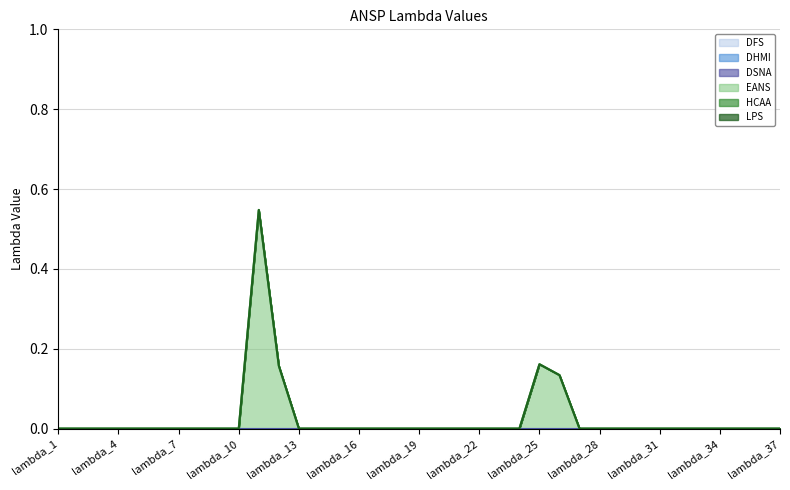

List the series in order of their peak value, lowest first.

DFS, DHMI, DSNA, HCAA, LPS, EANS